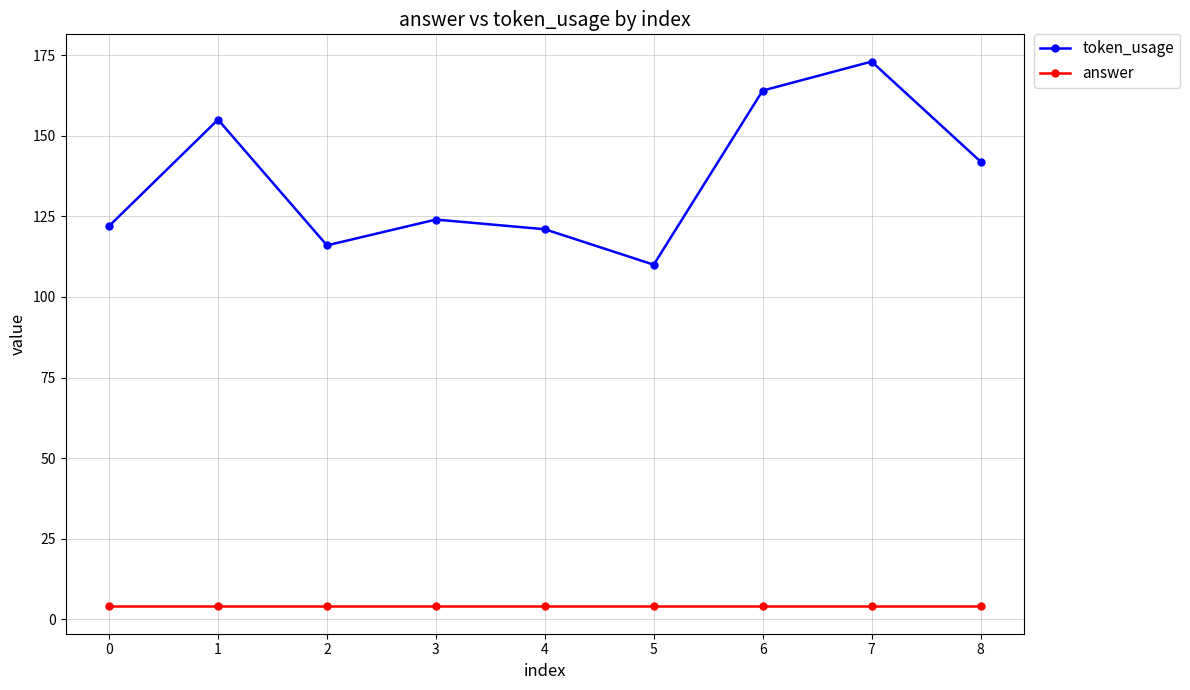

True or false: answer and token_usage cross at least once.

False